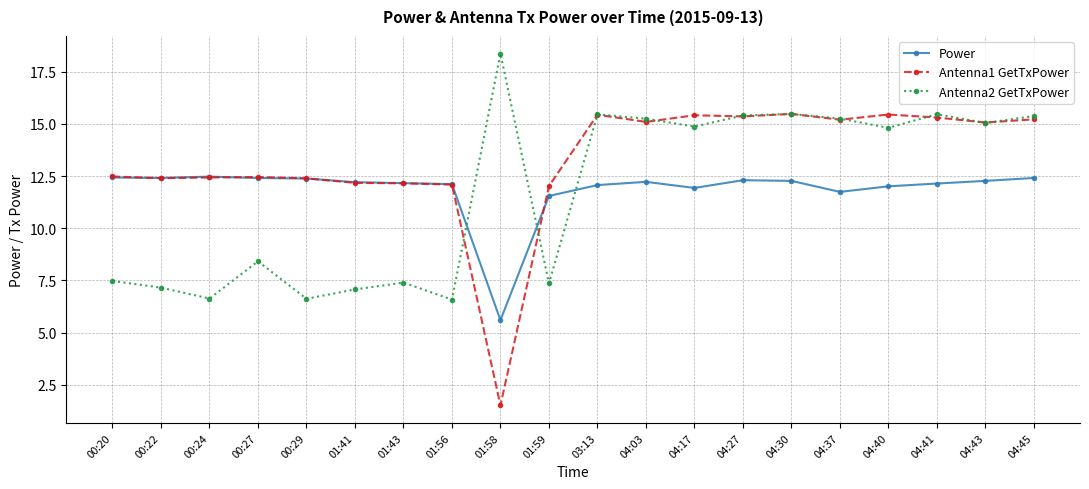

List the series in order of their peak value, lowest first.

Power, Antenna1 GetTxPower, Antenna2 GetTxPower